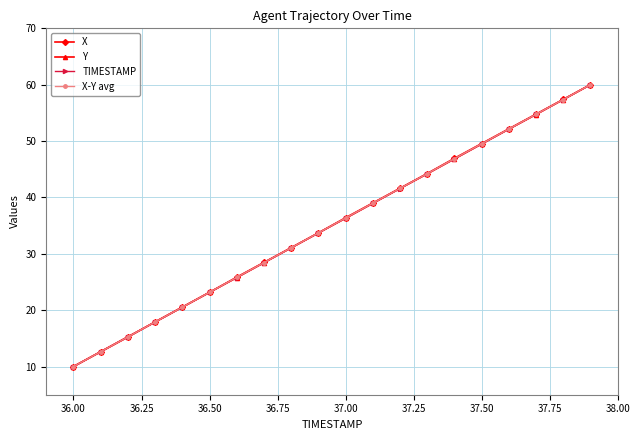

What is the sum of all X values?

700.7